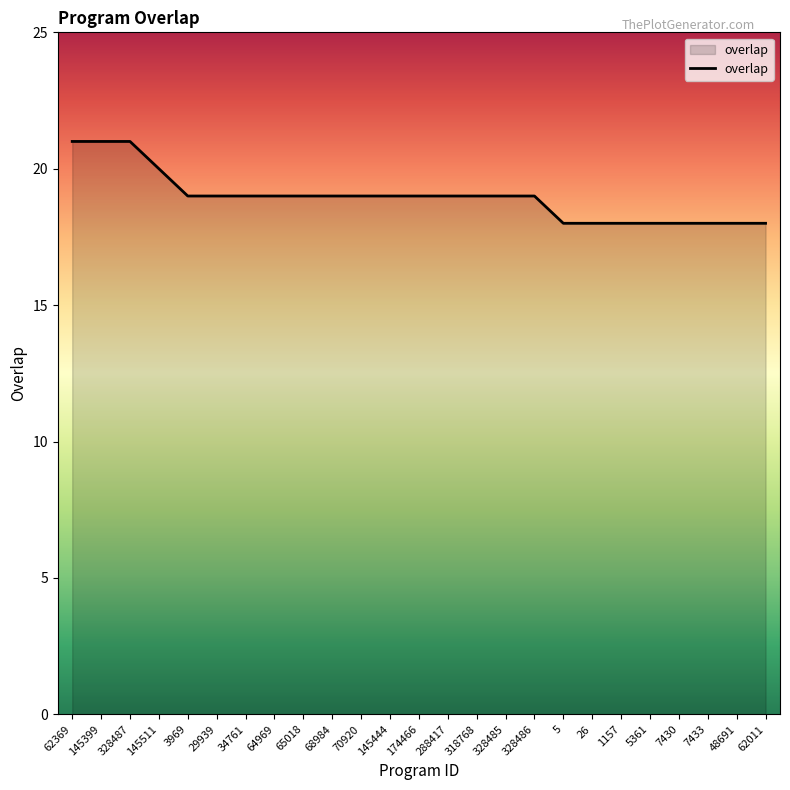

Is it true that the value at 65018 is 26?

False